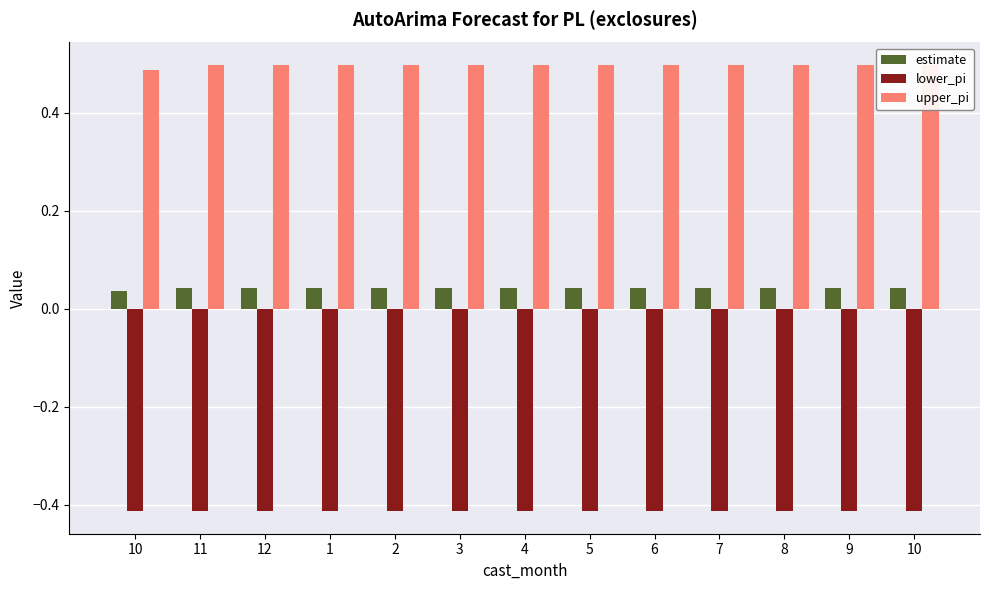

Is the value of estimate at 8 greater than the value of lower_pi at 10?

Yes